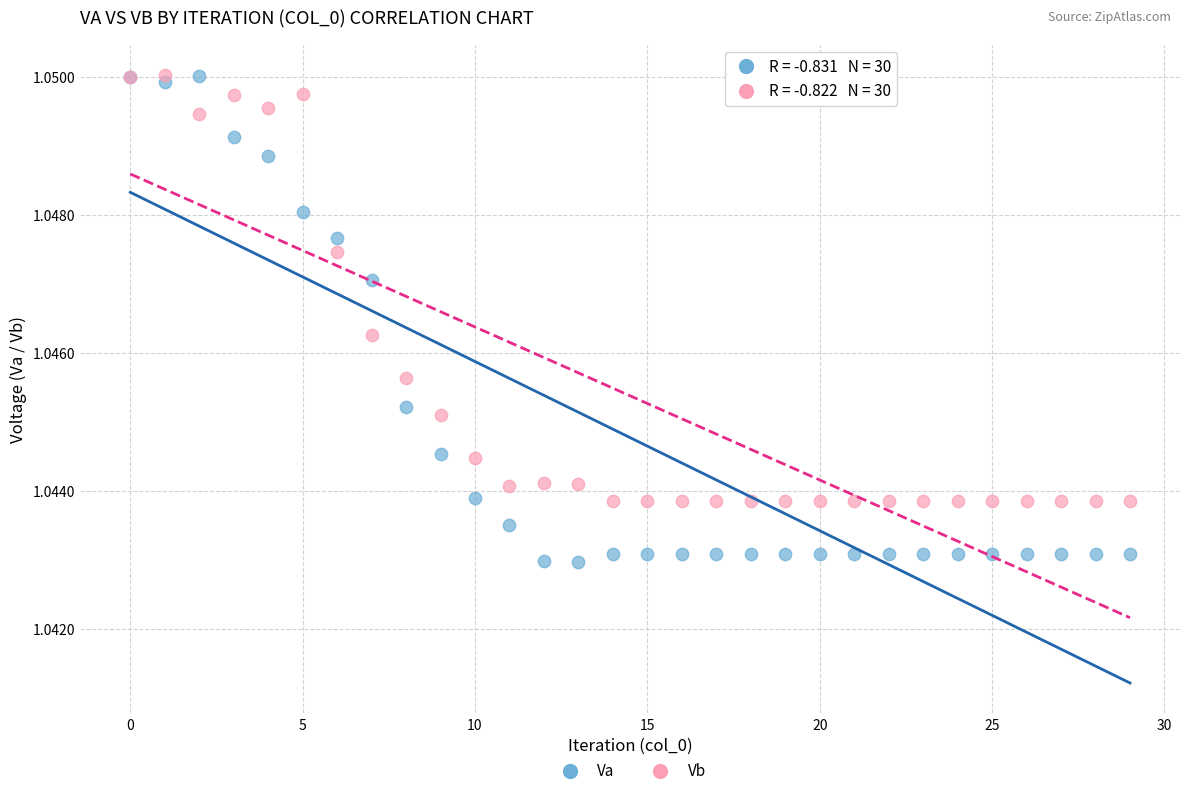

Which series contains the lowest Y value?

Va